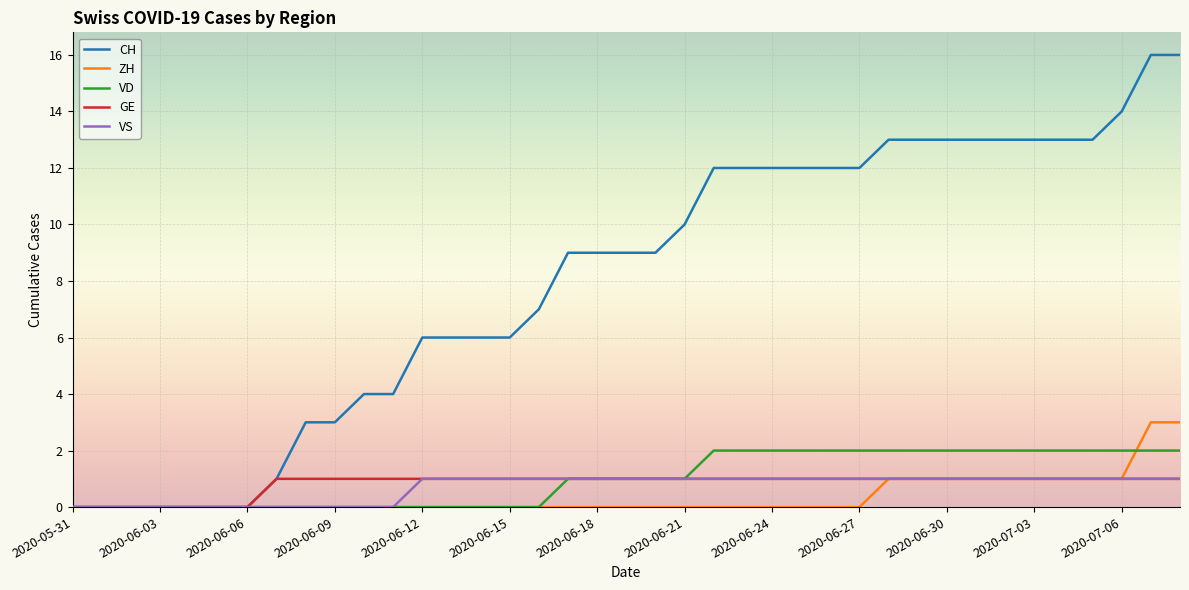

Which series has the largest total across all categories?

CH